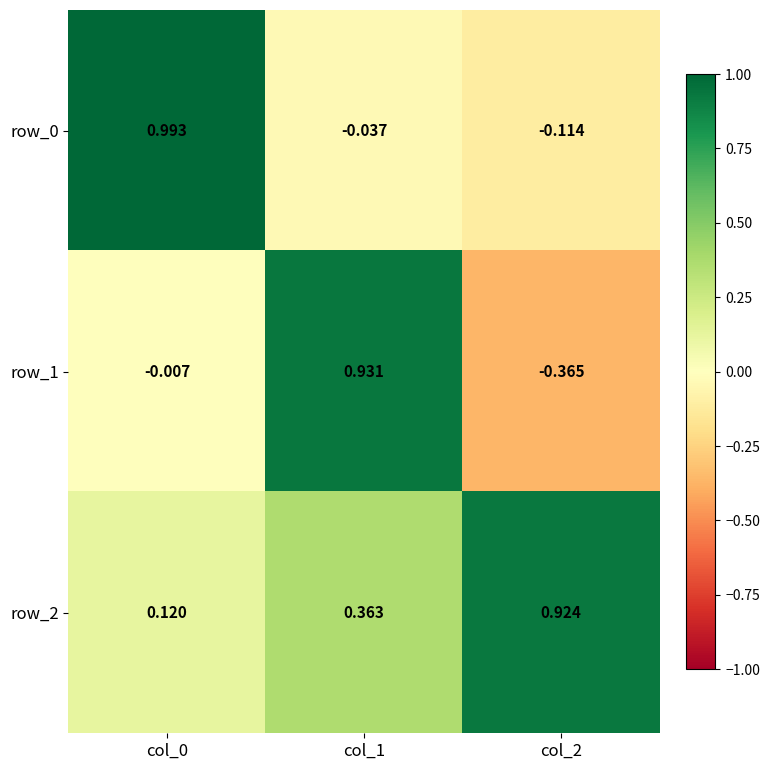

Is the value of row_0 at col_1 greater than the value of row_1 at col_0?

No